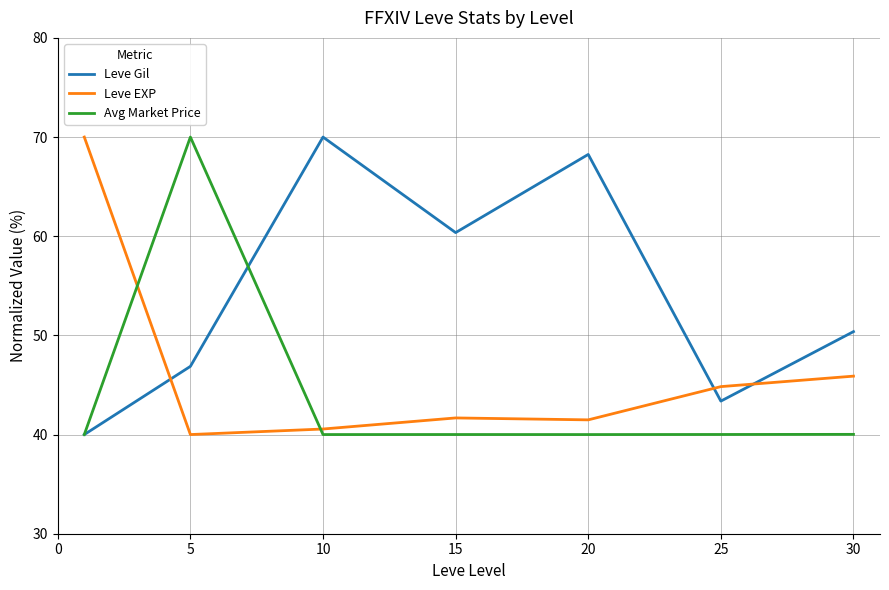

True or false: Leve Gil and Leve EXP cross at least once.

True